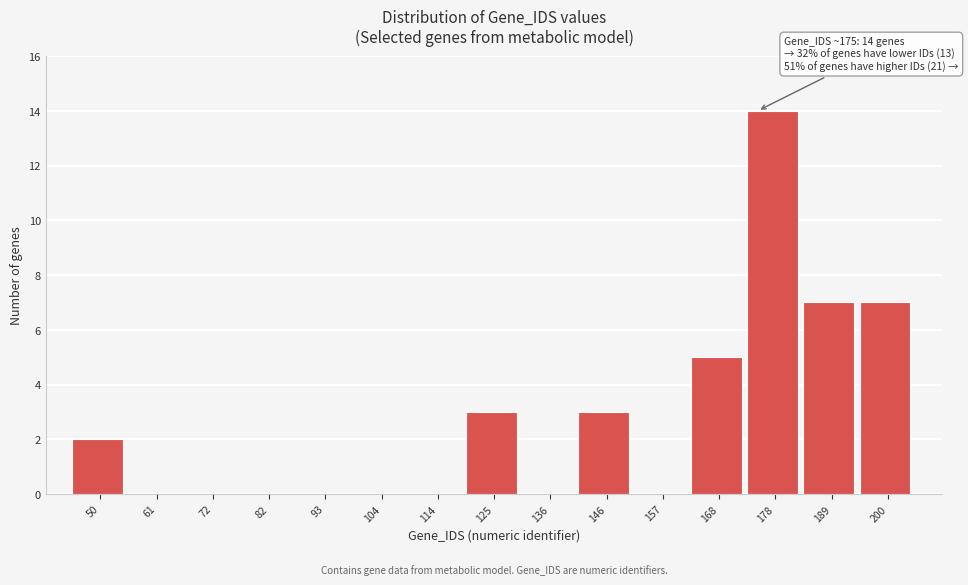

Over which range of the x-axis is the bar tallest?

174 to 184